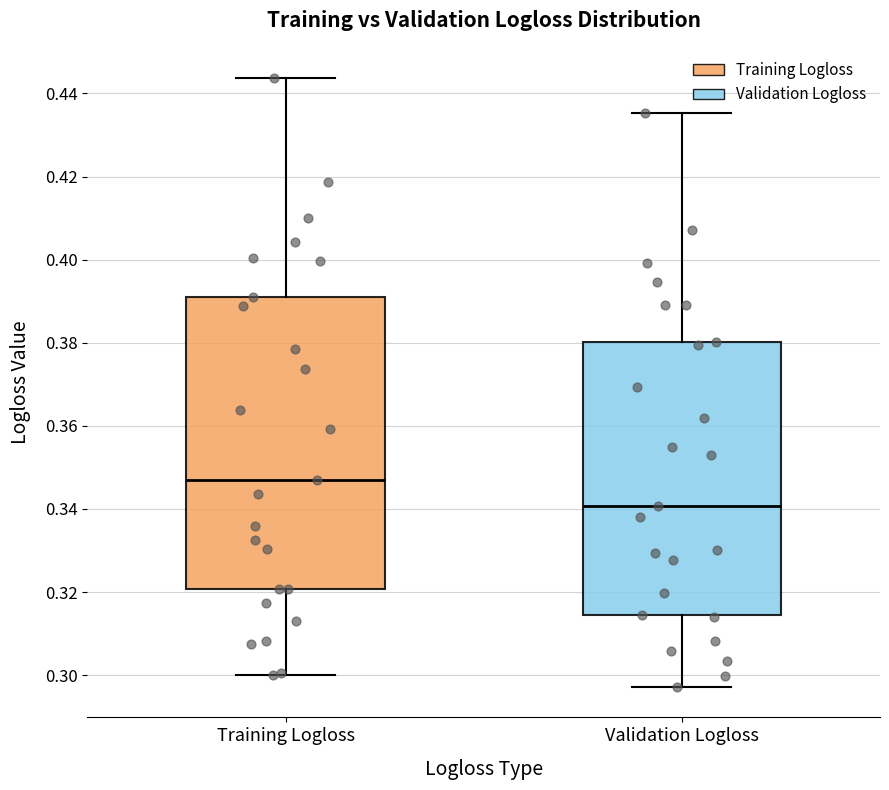

Comparing the boxes themselves (not the whiskers), which one is the tallest?

Training Logloss